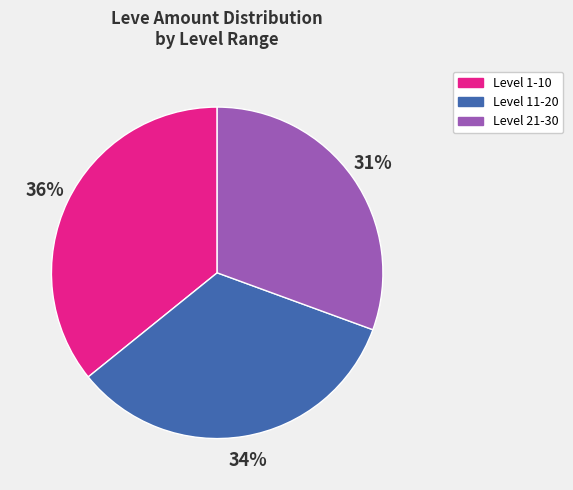

Is there any slice that represents more than half of the pie?

No